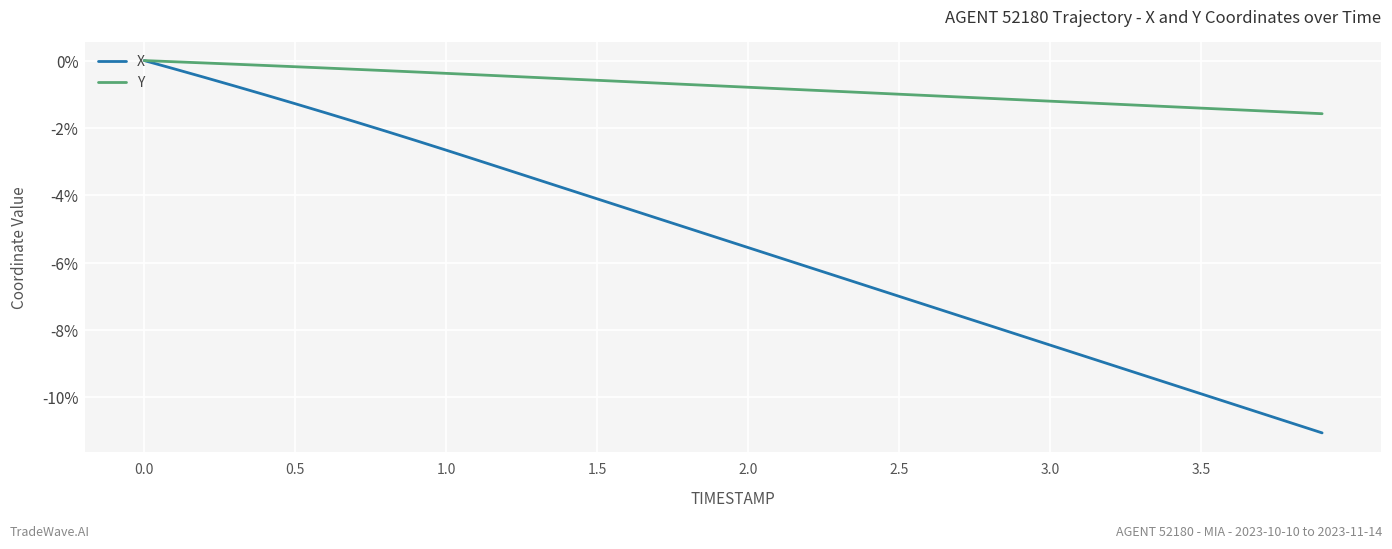

Which series has the largest total across all categories?

Y